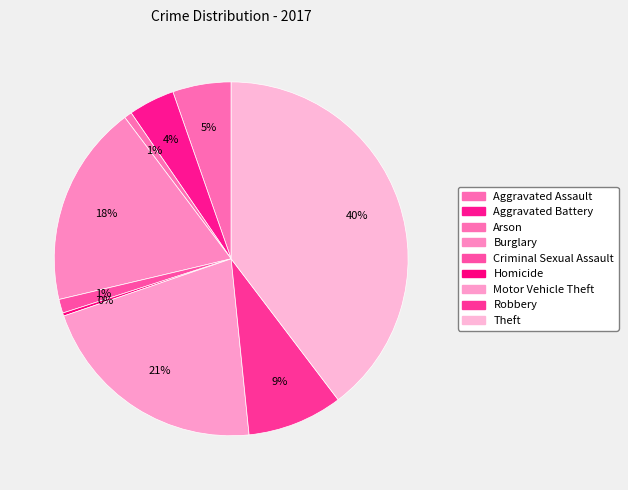

Is it true that Aggravated Battery is 4% of the pie?

True